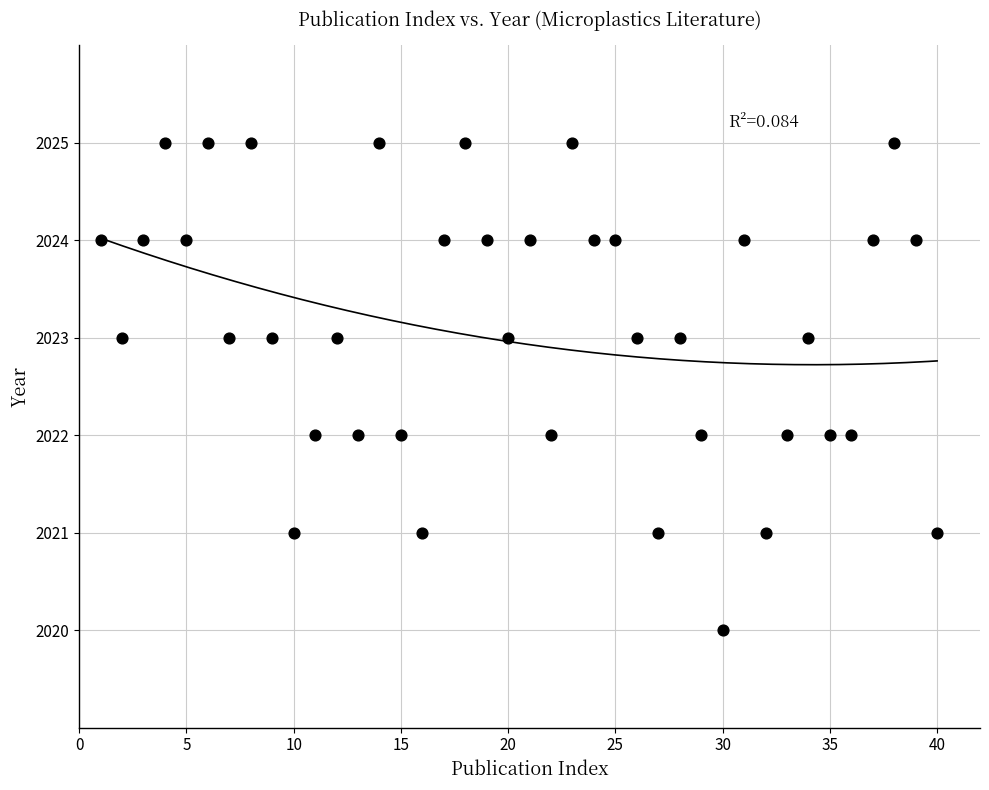

What is the range of Y values (max minus min)?

5